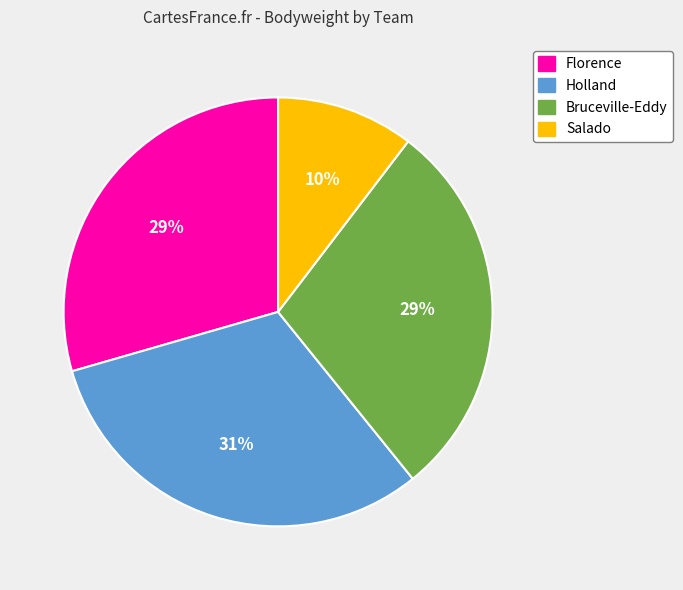

Is there a majority slice in this chart?

No